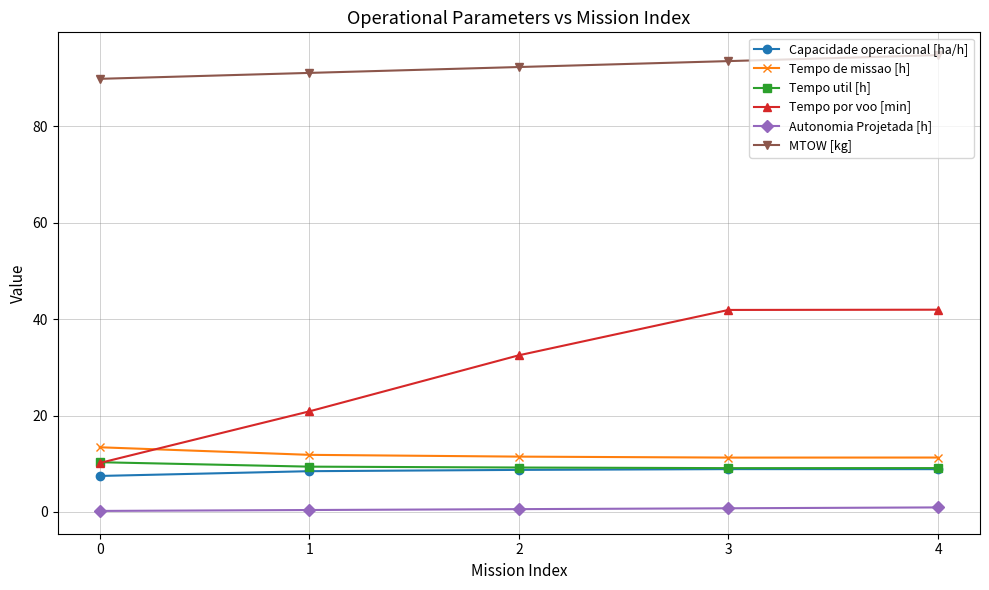

How many values in the Capacidade operacional [ha/h] series are below 8?

1